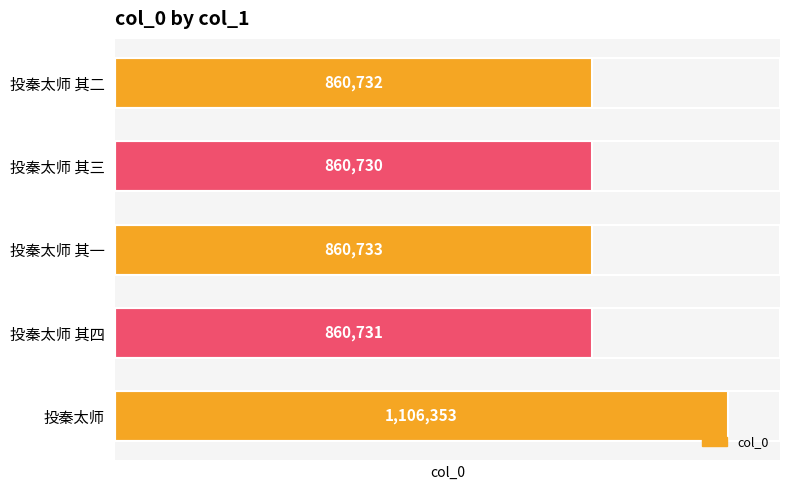

Is it true that the value at 投秦太师 其四 is 860731?

True